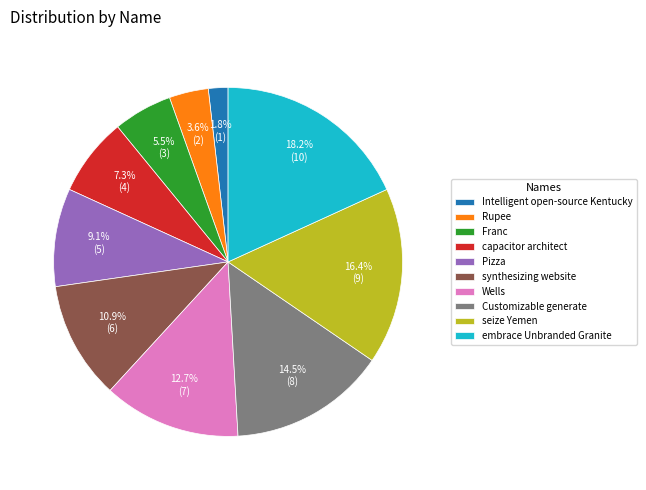

How many segments does this pie chart have?

10